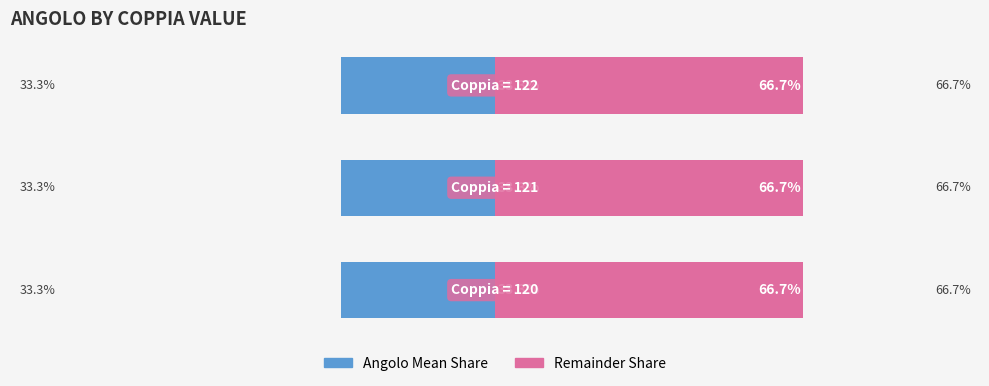

How many Remainder Share values are between 66 and 67?

3